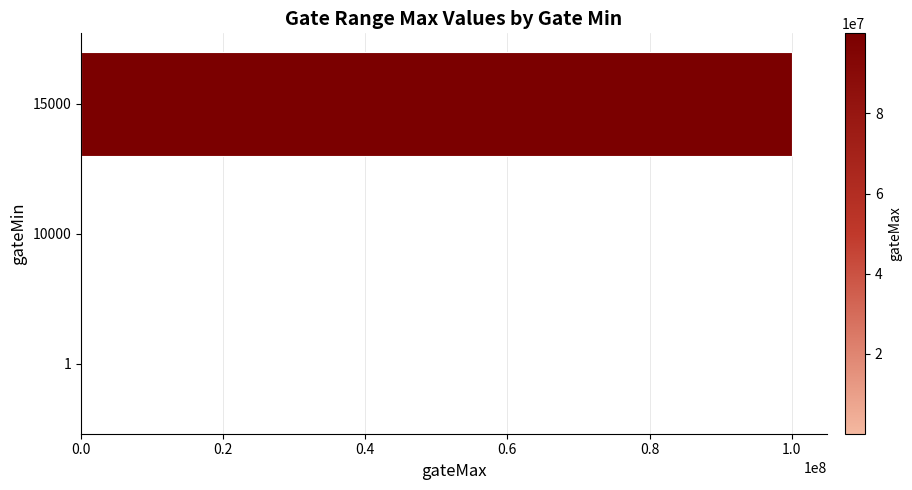

The value at 15000 is 30835836. True or false?

False